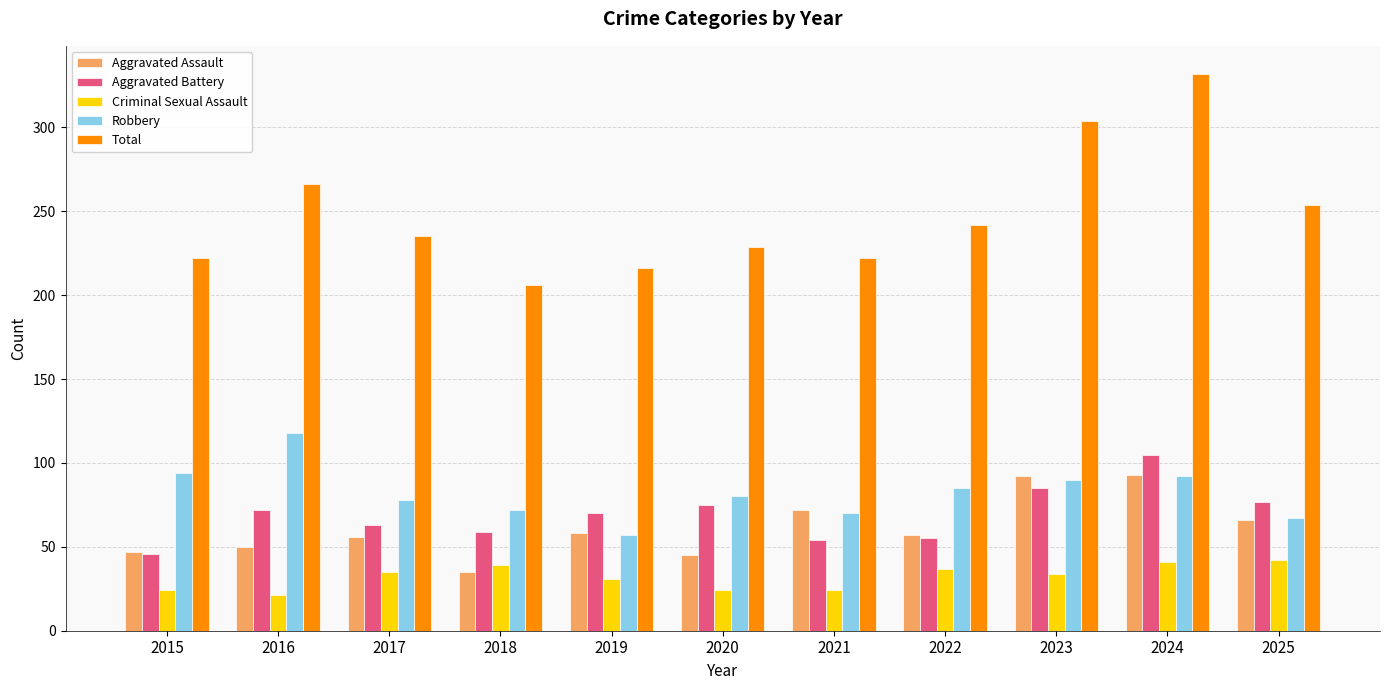

What is the highest value of the Criminal Sexual Assault series?

42